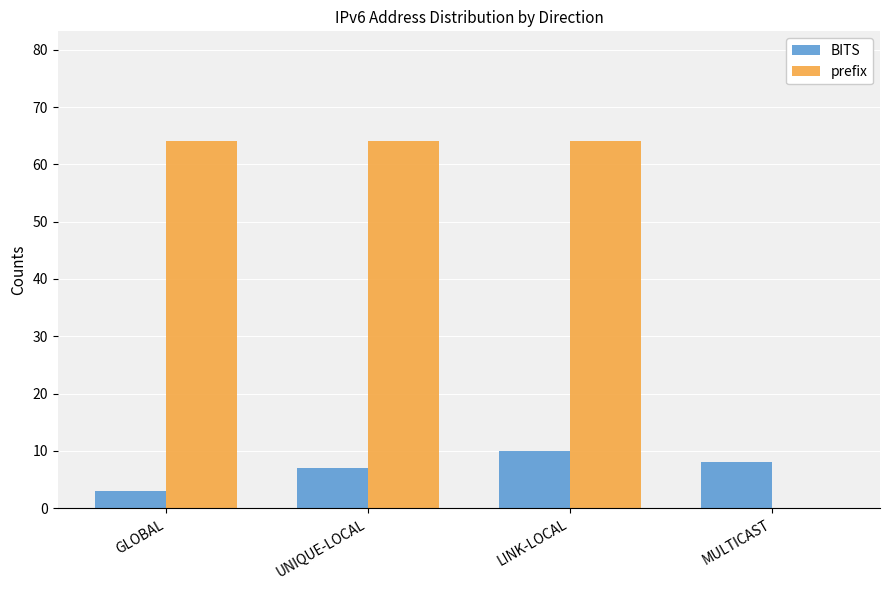

At which label is BITS closest to 6?

UNIQUE-LOCAL